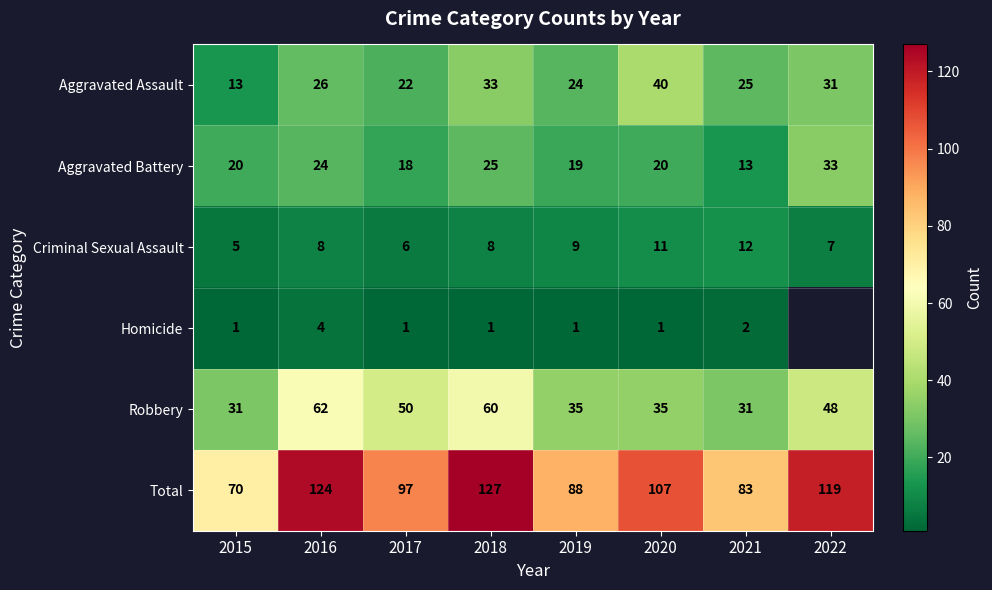

What is the maximum value shown in the chart?

127.0